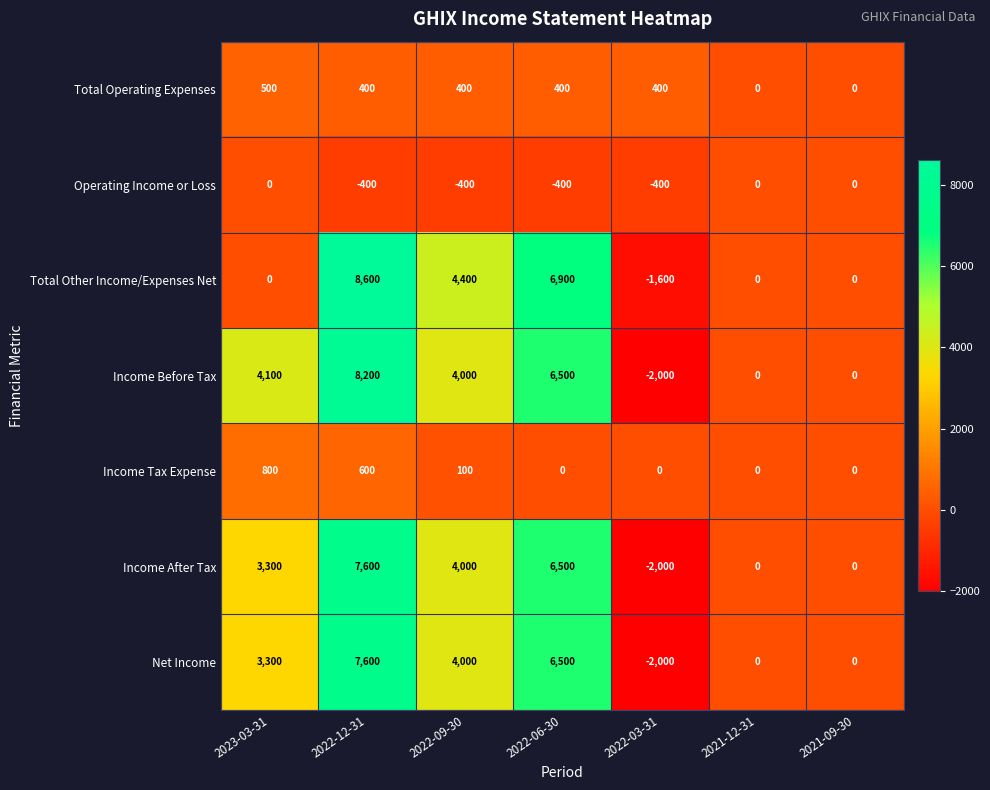

What is the spread (max minus min) of values at 2022-12-31?

9000